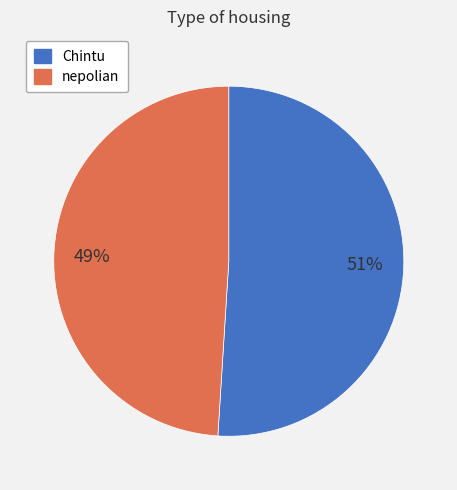

Which slice is the smallest?

nepolian